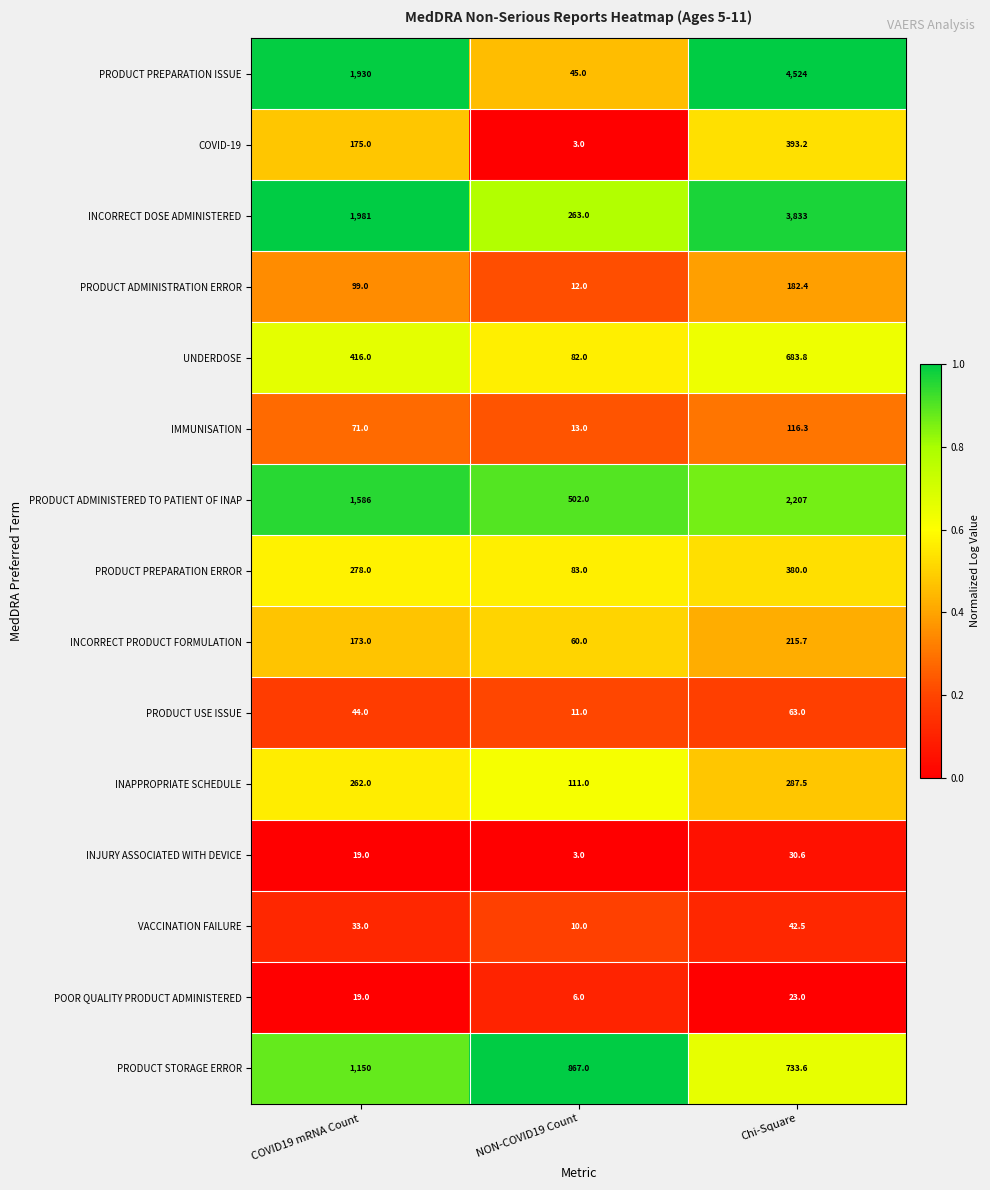

Between NON-COVID19 Count and Chi-Square, which series saw the biggest shift?

PRODUCT PREPARATION ISSUE